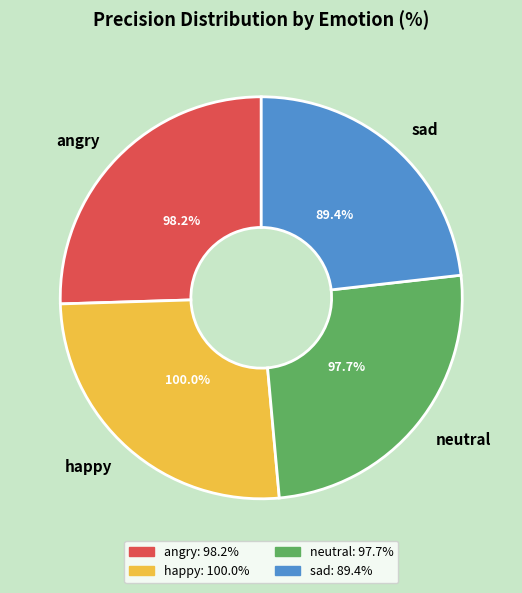

Rank the categories by value from lowest to highest.

sad, neutral, angry, happy